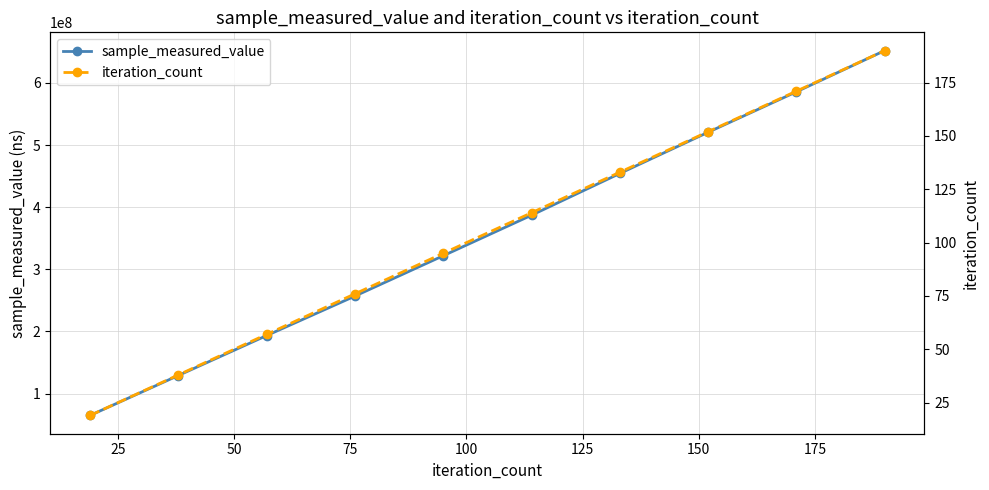

True or false: sample_measured_value has more than 1 points higher than both neighbors.

False